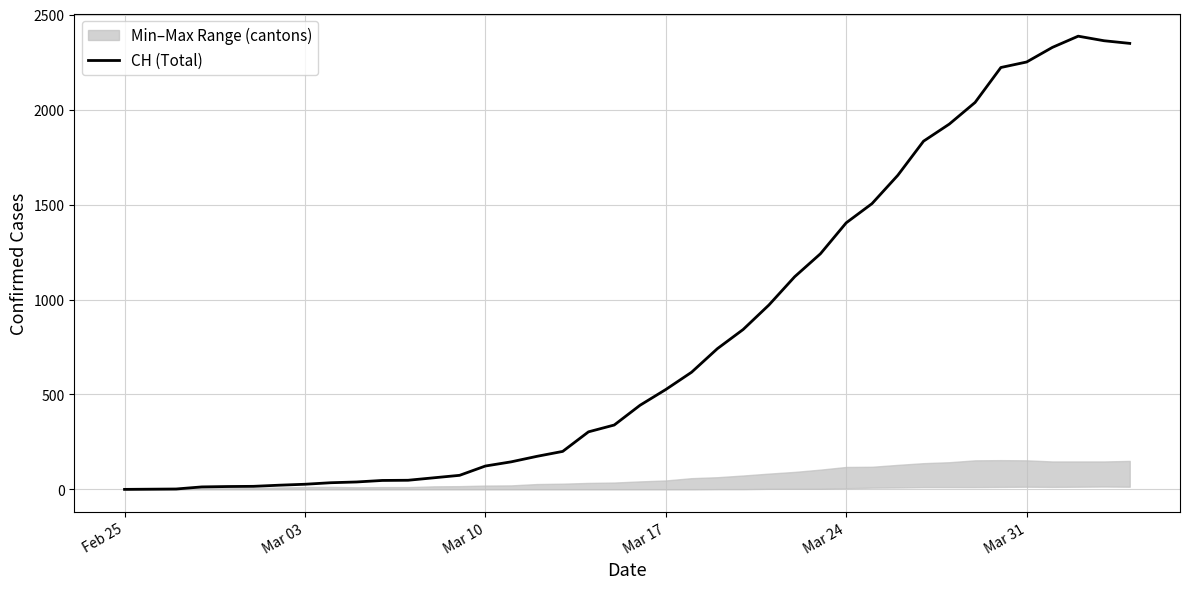

What is the highest value of the CH (Total) series?

2387